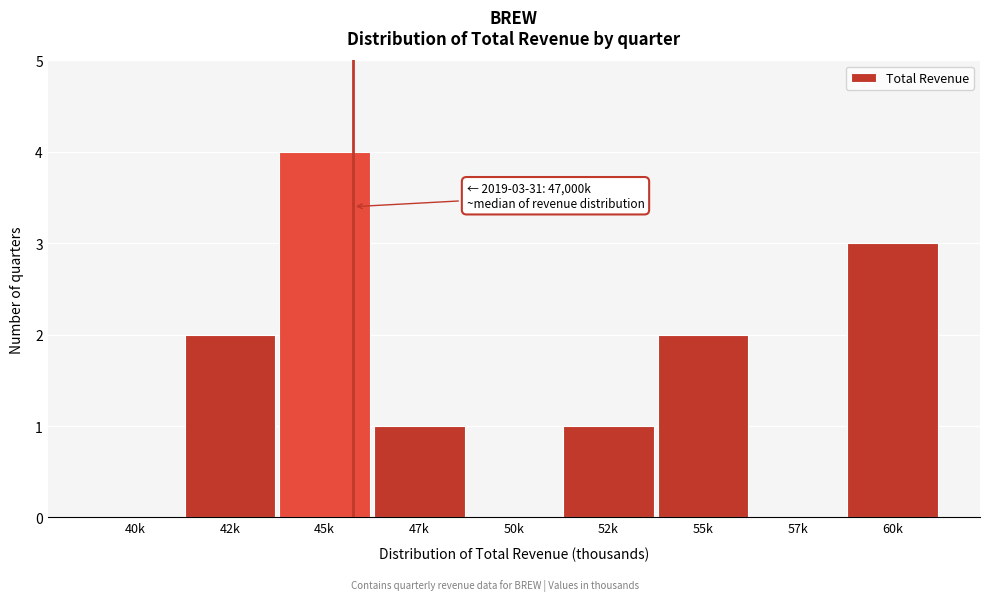

Reading left to right, extract all data points from this chart.

40k=0	42k=2	45k=4	47k=1	50k=0	52k=1	55k=2	57k=0	60k=3